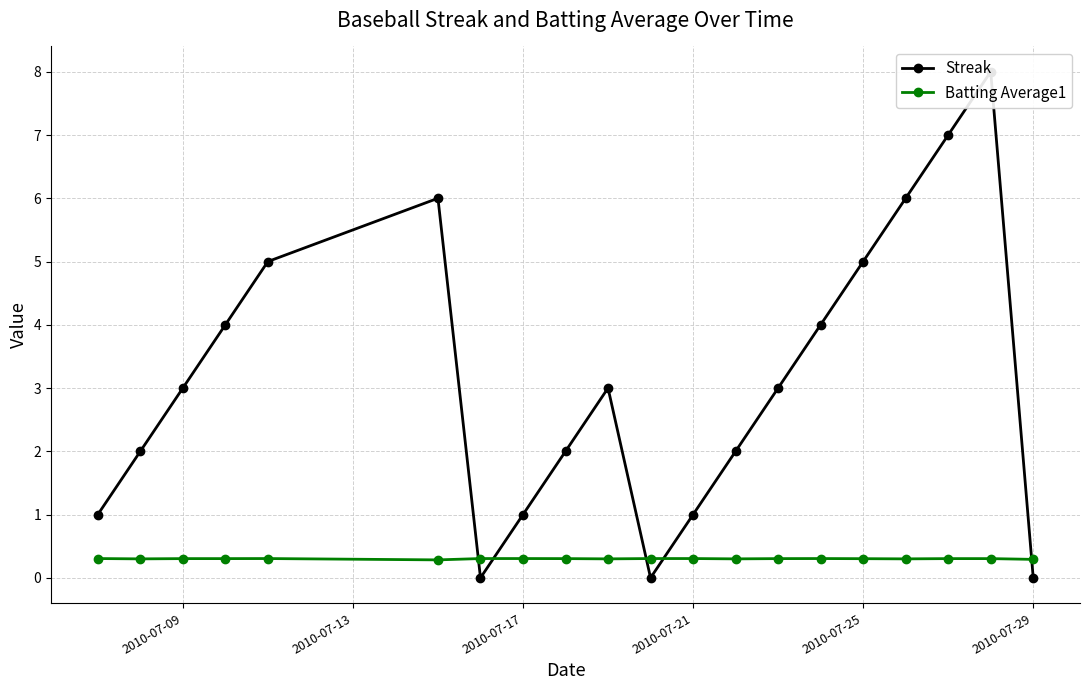

What is the minimum value for Batting Average1?

0.3